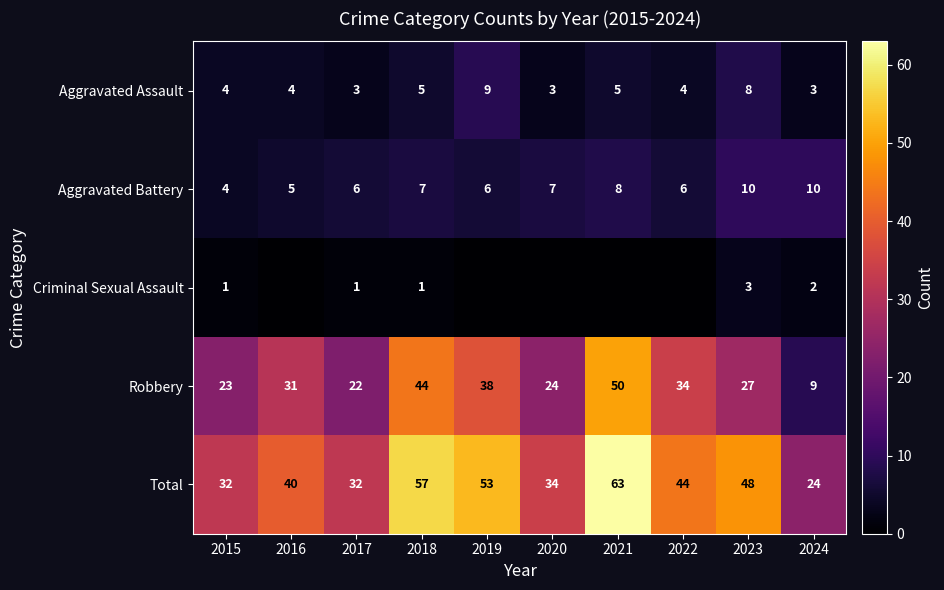

At which category is the sum across all series the highest?

2021